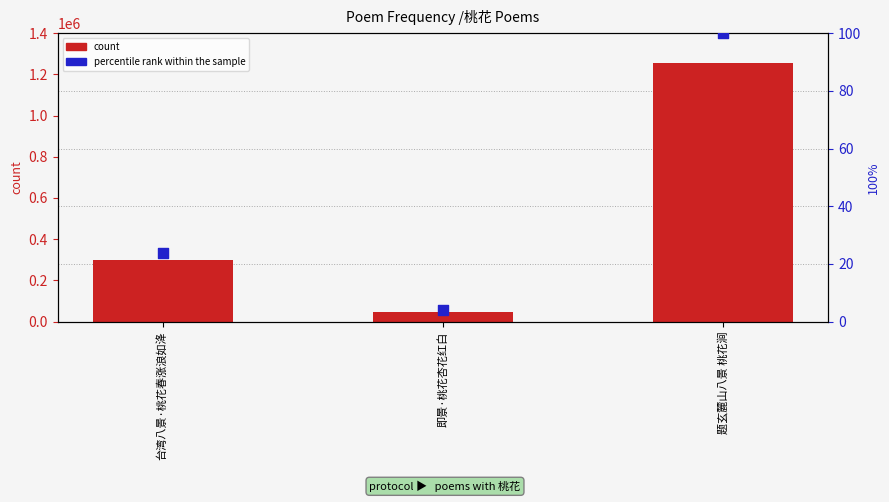

What are all the series names shown in the legend?

count, percentile rank within the sample